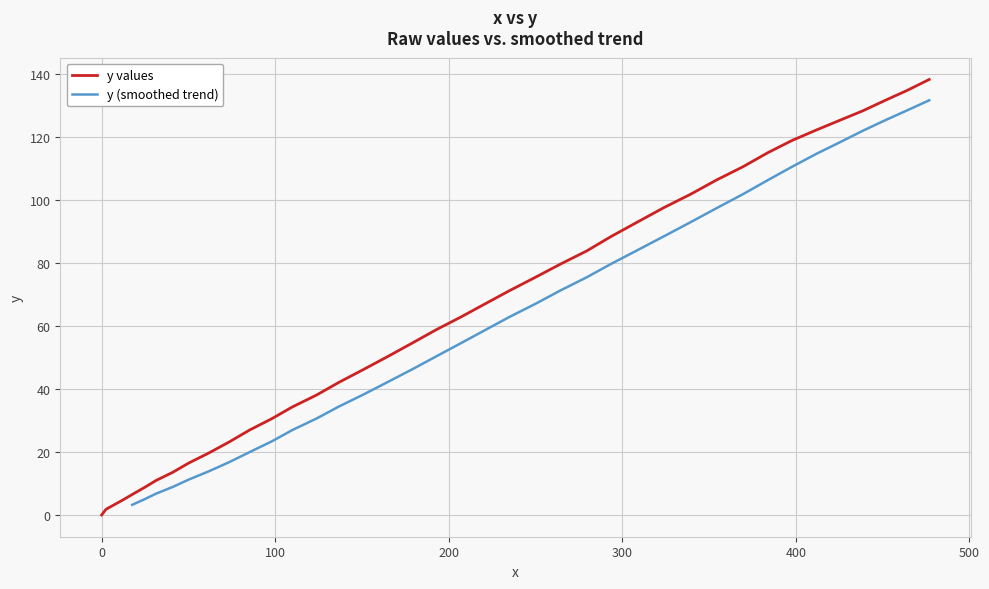

What is the highest value of the y values series?

138.4